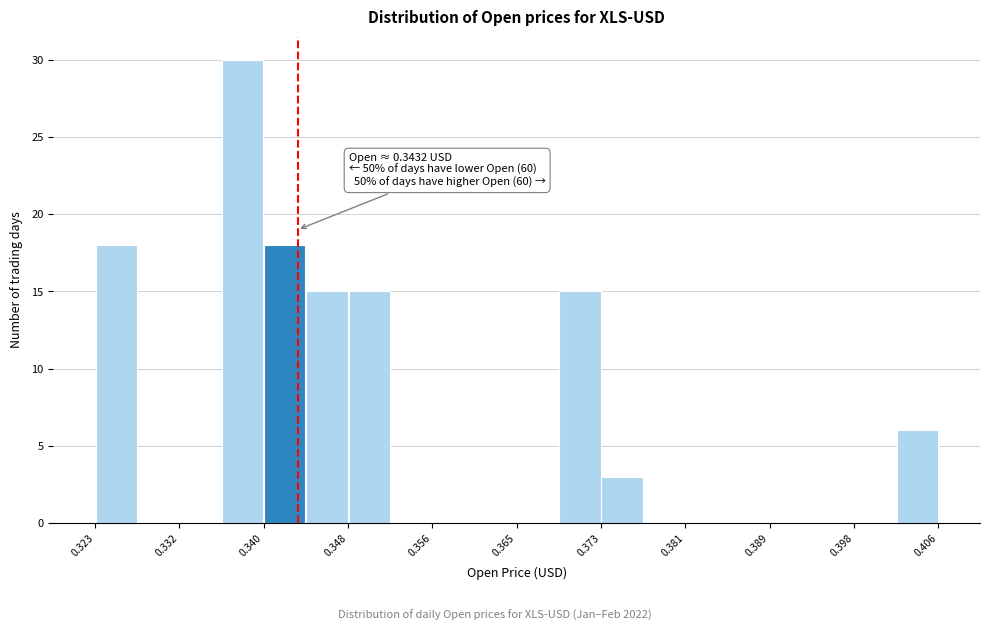

Over which range of the x-axis is the bar tallest?

0.336 to 0.340